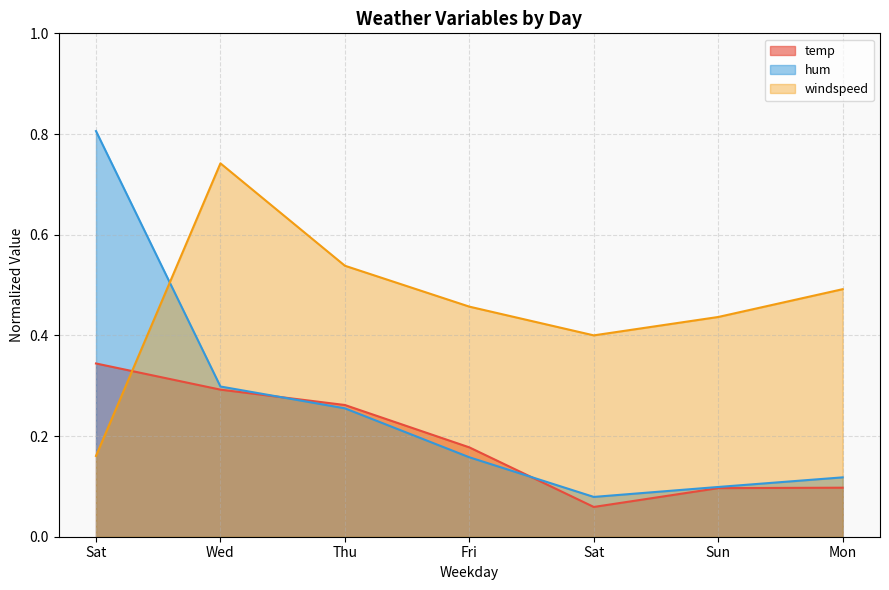

How many times do windspeed and temp cross each other?

1